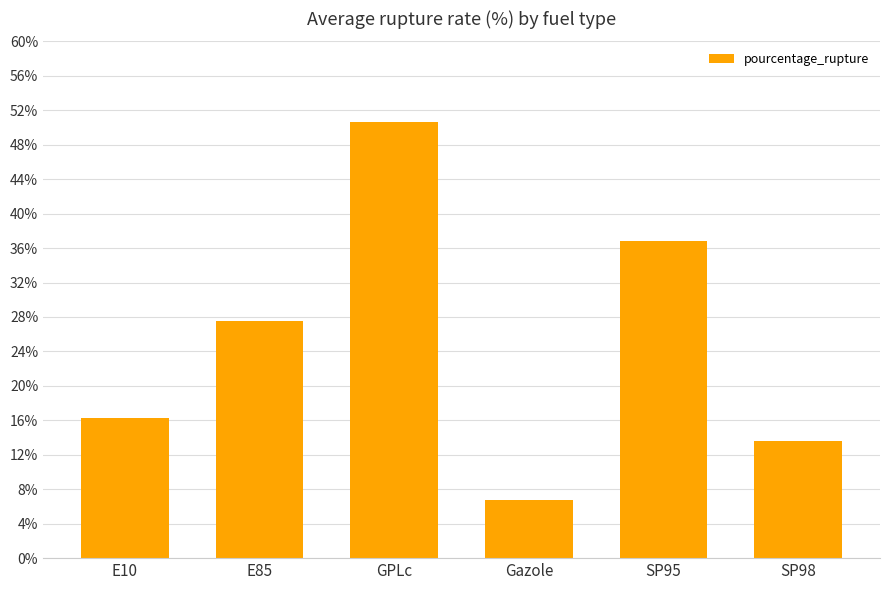

Rank the categories by value from highest to lowest.

GPLc, SP95, E85, E10, SP98, Gazole